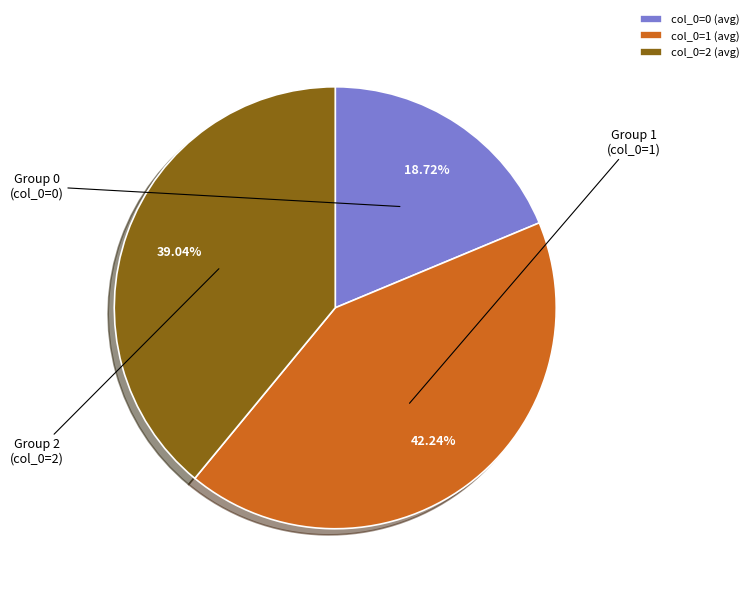

To the nearest percent, what portion does col_0=1 (avg) represent?

42%